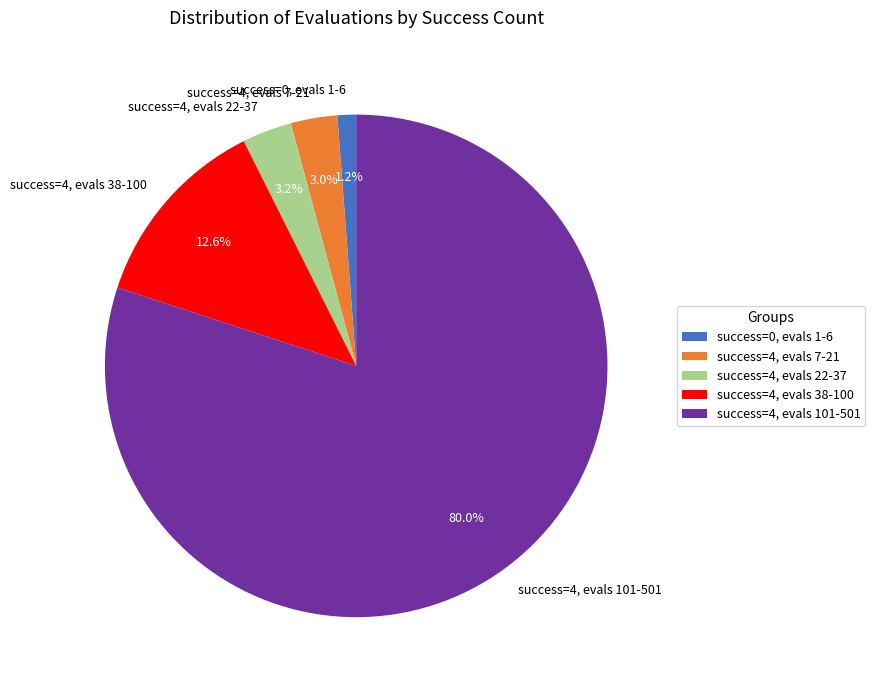

What is the total percentage of success=4, evals 38-100 and success=4, evals 101-501?

92.6%